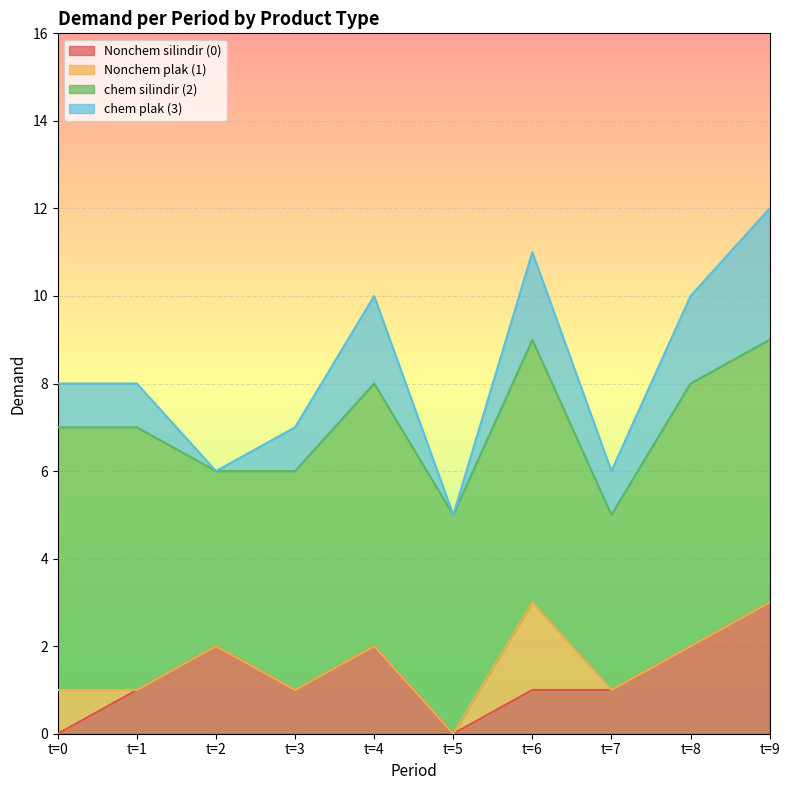

What is the total value across all series at t=6?

11